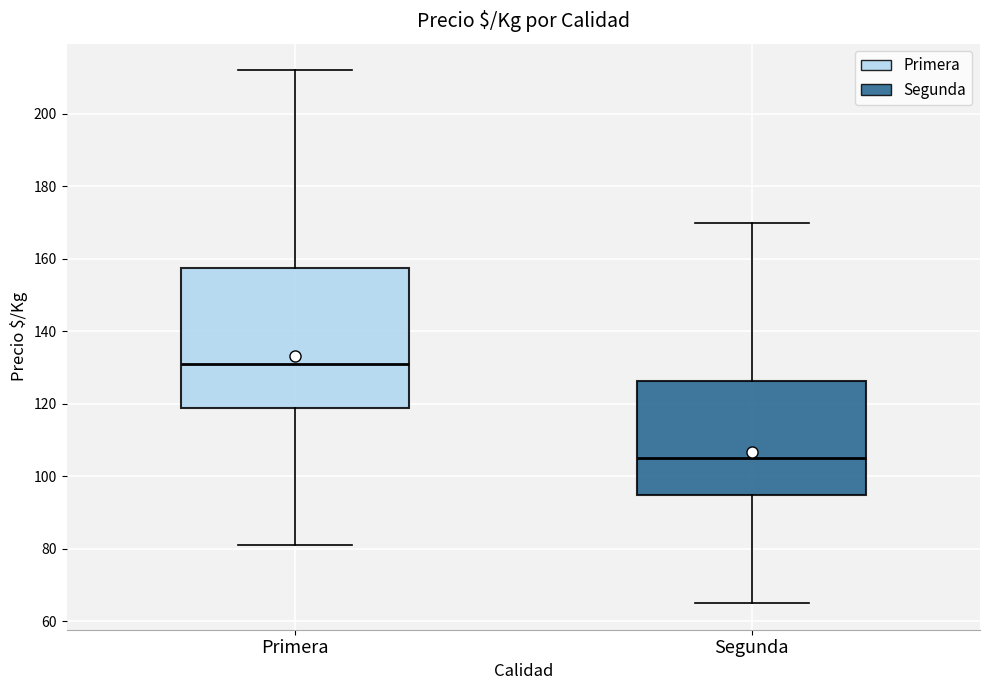

Reading left to right, transcribe this box plot: for each box, give where its median line is, the range the box spans, and where its two whiskers end, as read against the y-axis. The values are not printed on the chart, so give them approximately, as read against the axis.

Primera: median 132, box 118 to 158, whiskers 82 to 212
Segunda: median 106, box 94 to 126, whiskers 66 to 170